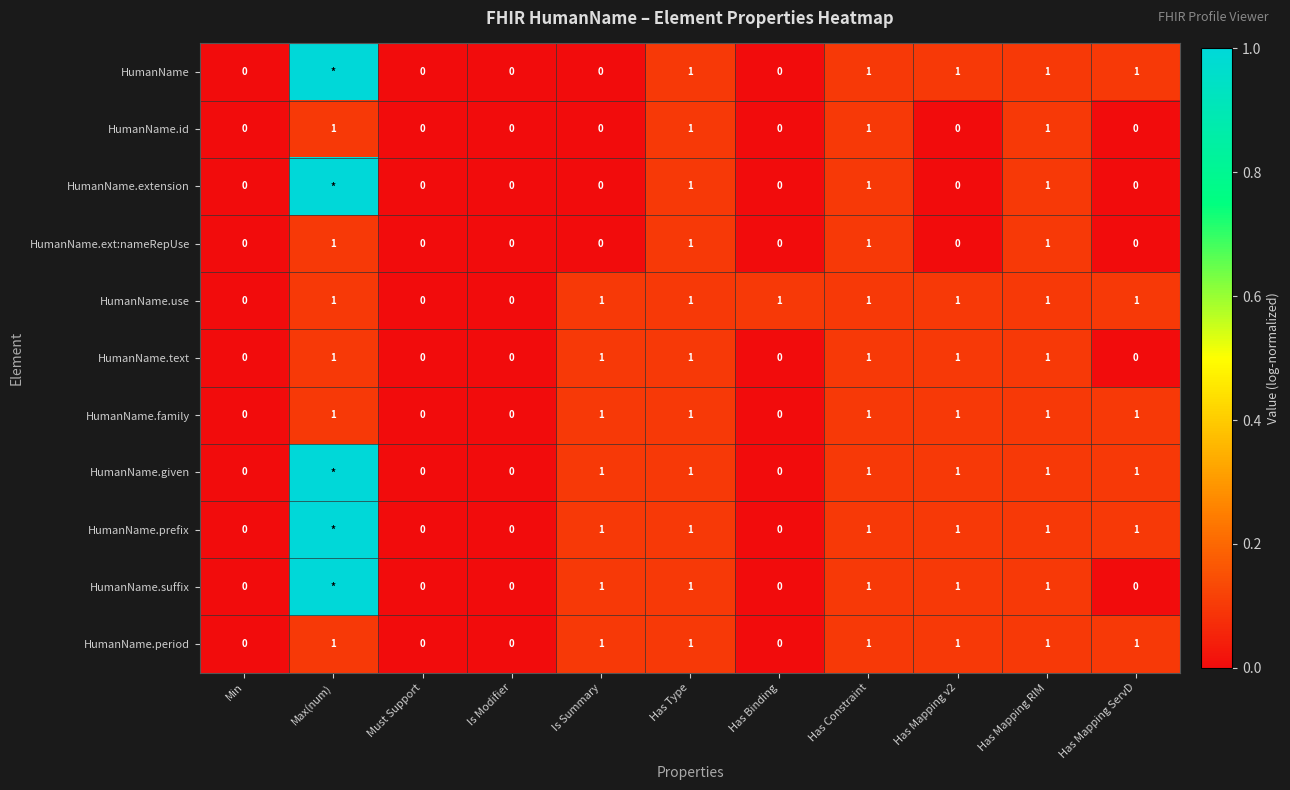

What is the total value across all series at Has Mapping ServD?

6